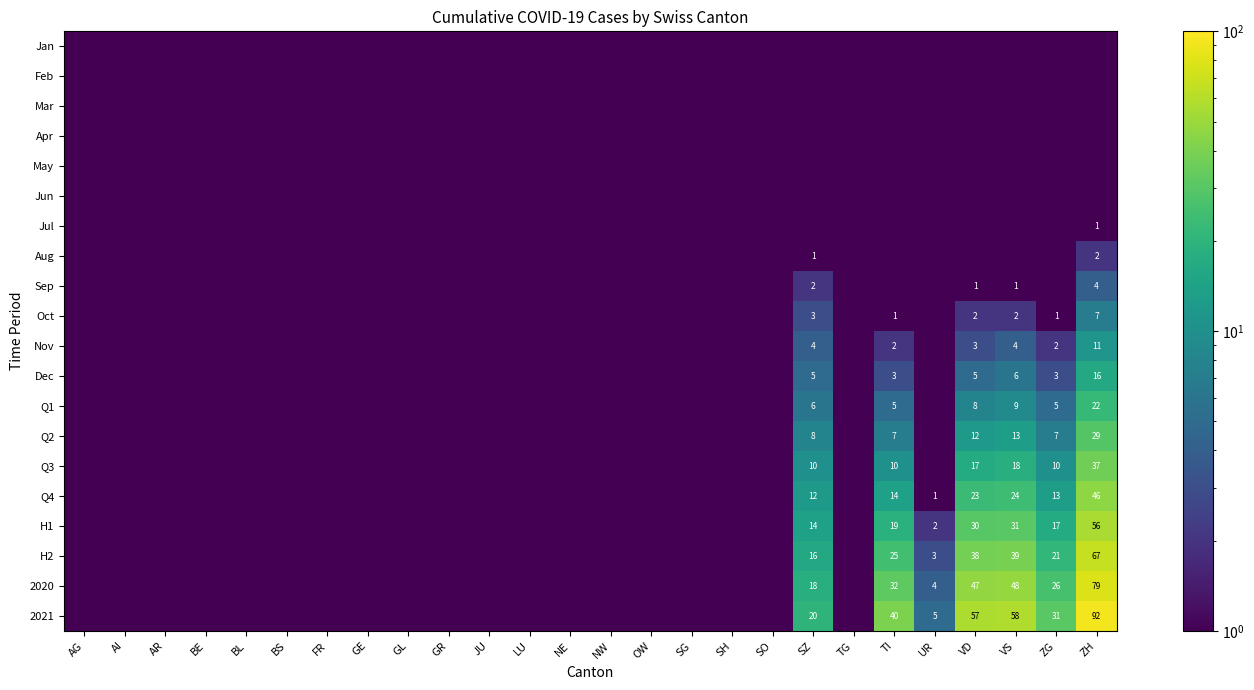

True or false: H2 has a value of 4.2 at SZ.

False